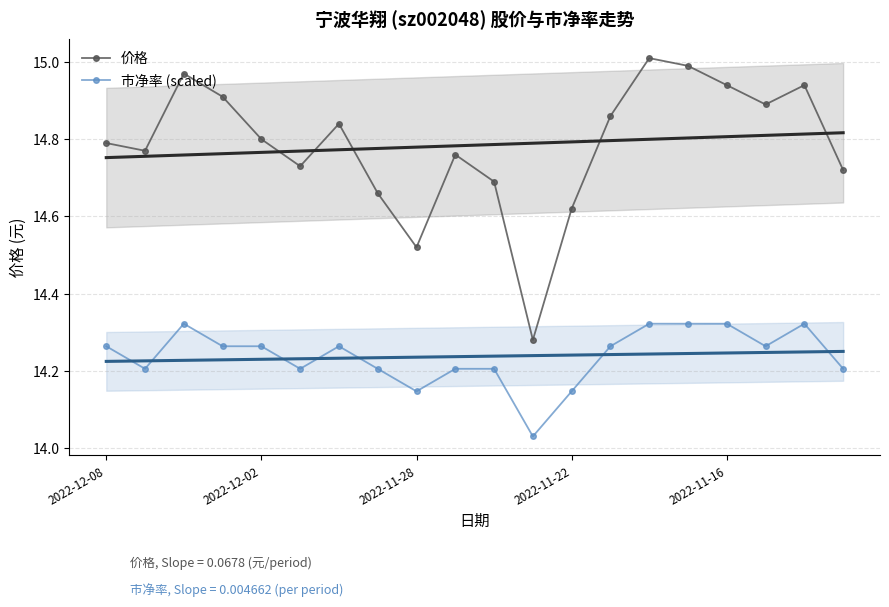

How many lines are shown in the chart?

2